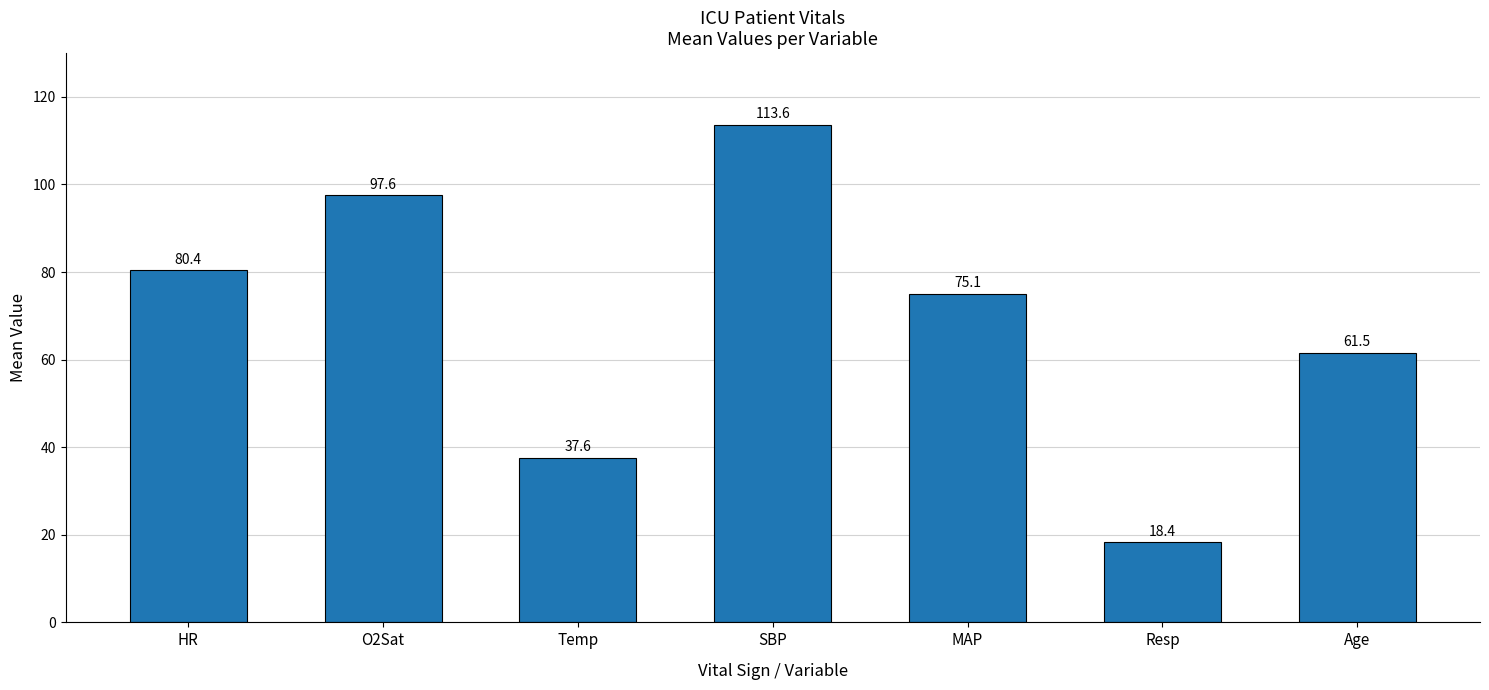

What is the sum of all values?

484.1